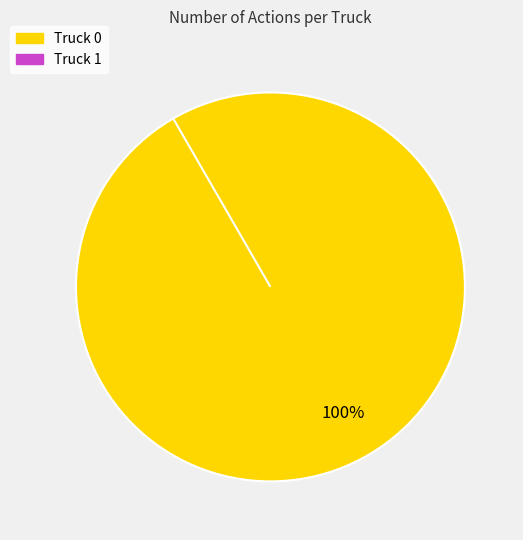

Rank the categories by value from highest to lowest.

Truck 0, Truck 1